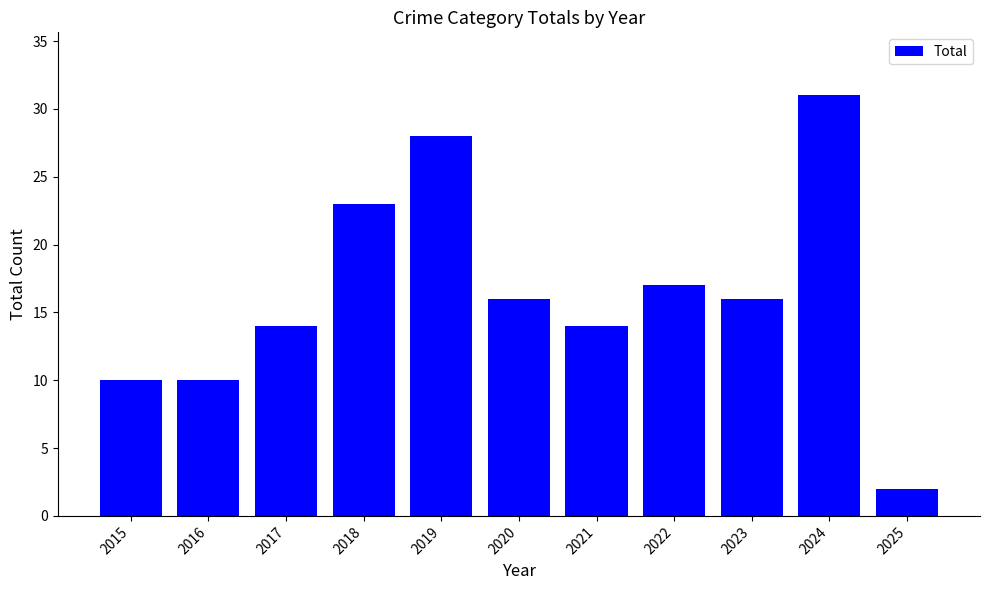

What is the value of the 8th bar from the left?

17